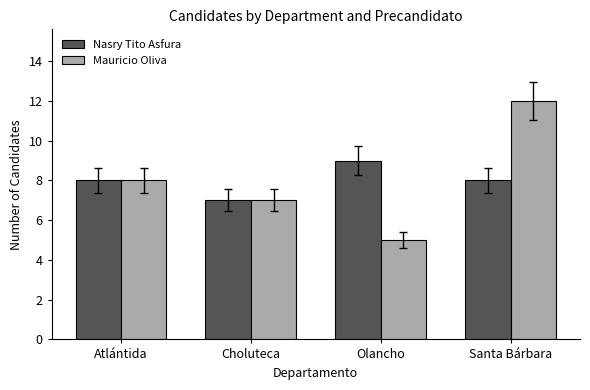

What is the label of the 1st bar from the left?

Atlántida